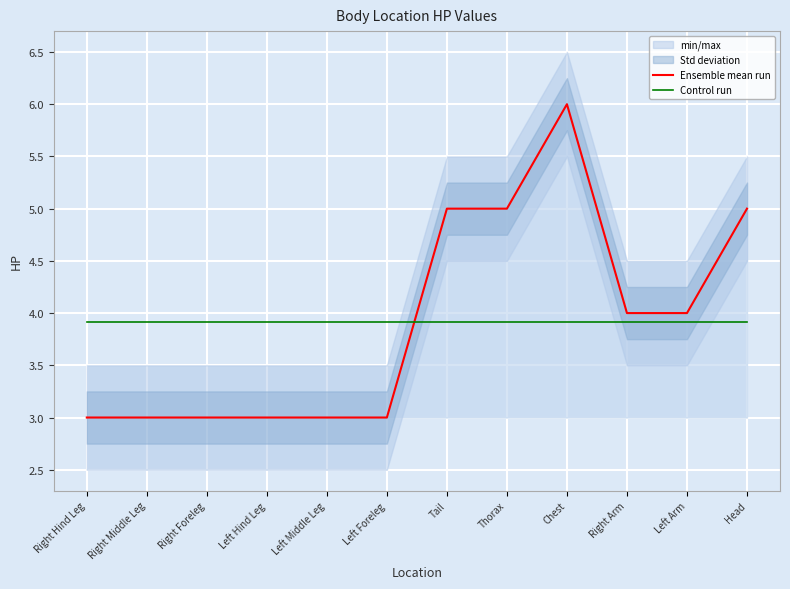

What is the difference between the second highest and minimum values in the Ensemble mean run series?

2.0